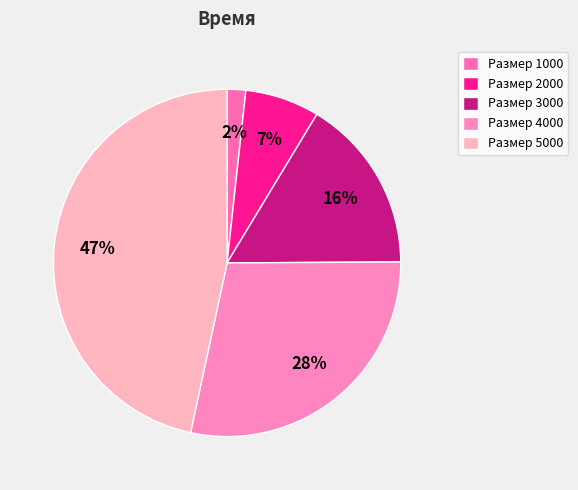

How many slices are in this pie chart?

5